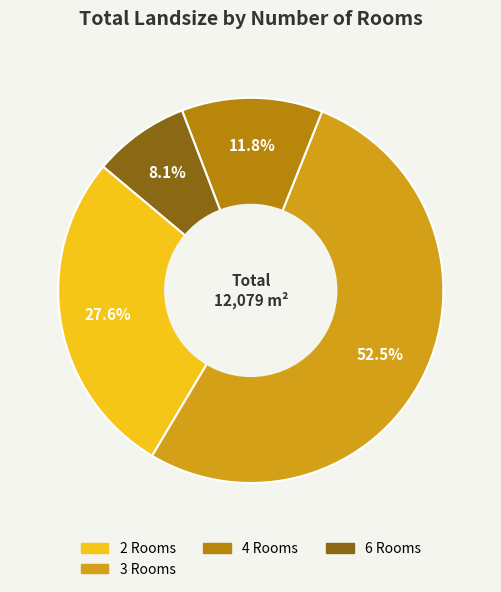

Does any single category account for the majority?

Yes